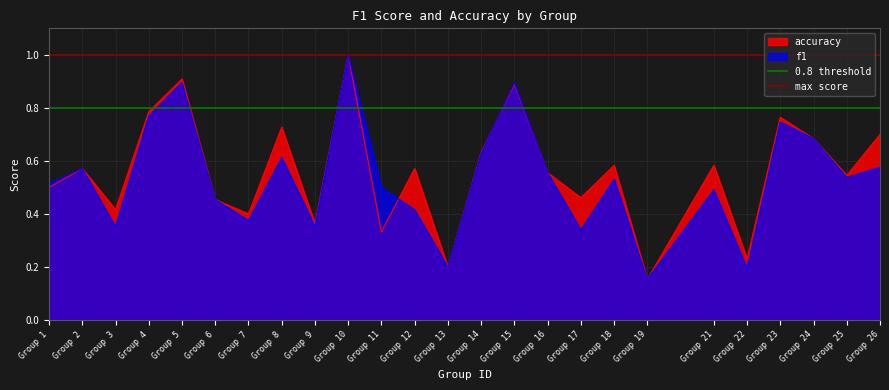

Which series has the largest total across all categories?

max score